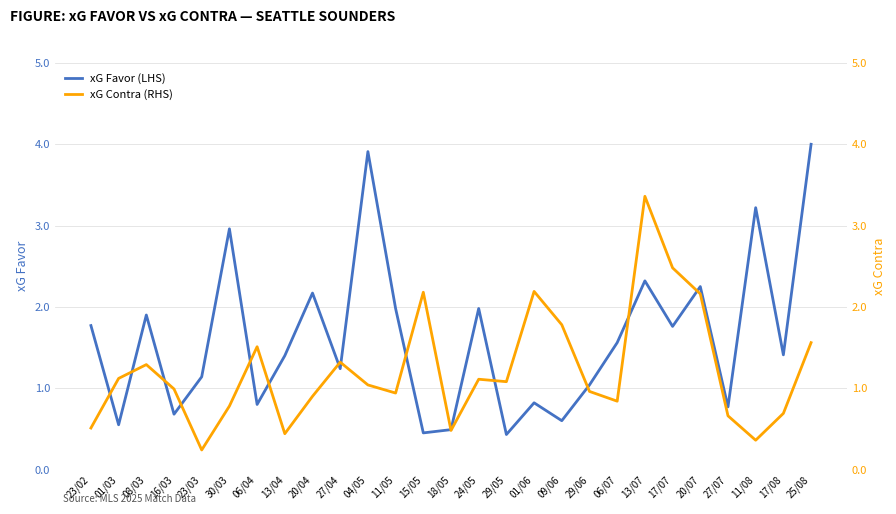

At how many categories does at least one series exceed 2?

10